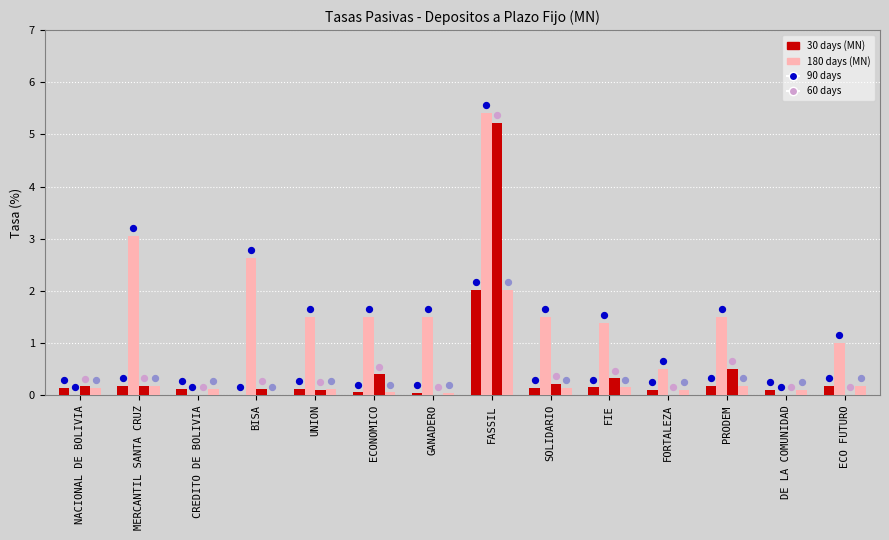

What is the total value across all series at ECONOMICO?

2.0